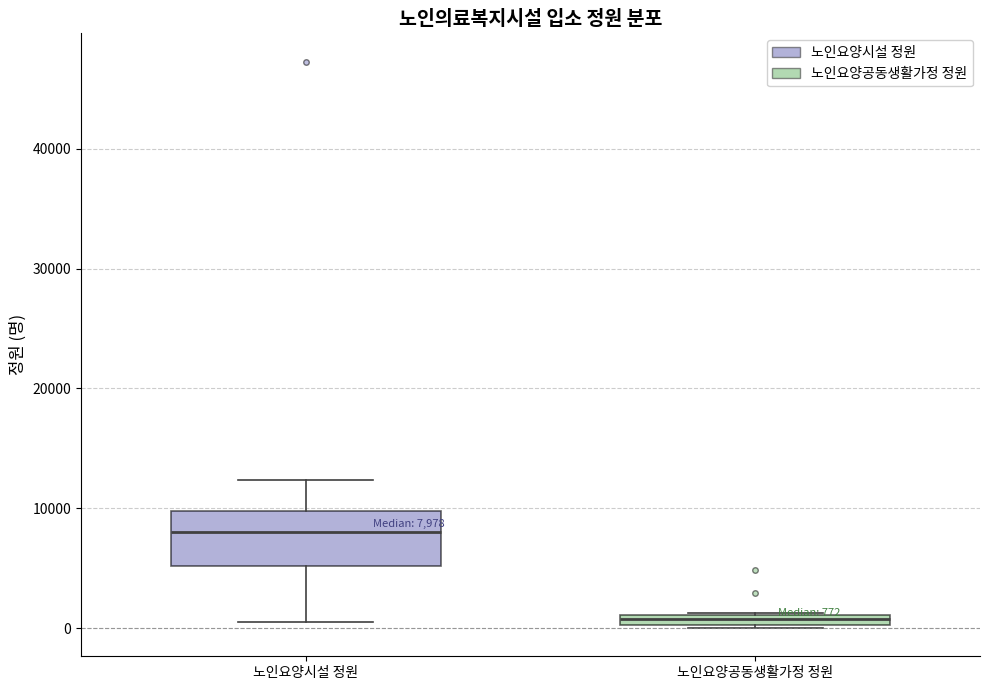

Which box has the lowest median line?

노인요양공동생활가정 정원